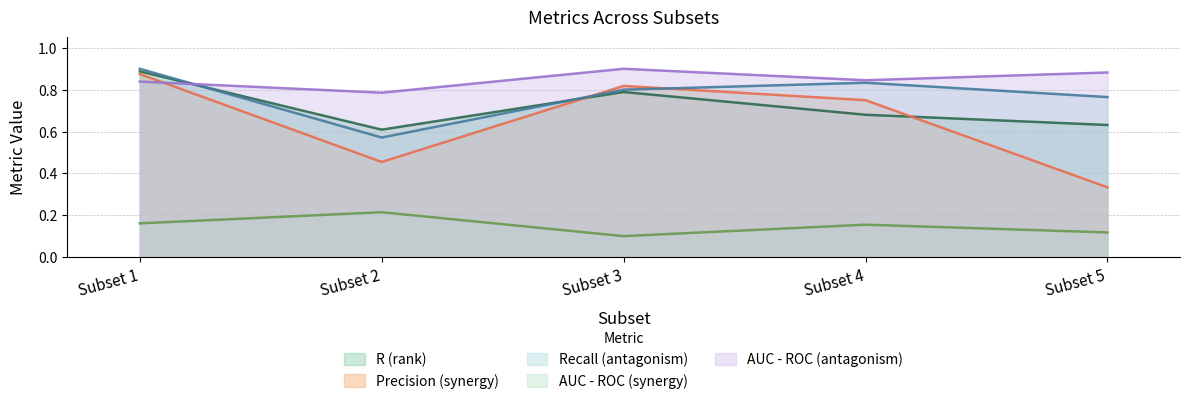

What are all the series names shown in the legend?

R (rank), Precision (synergy), Recall (antagonism), AUC - ROC (synergy), AUC - ROC (antagonism)